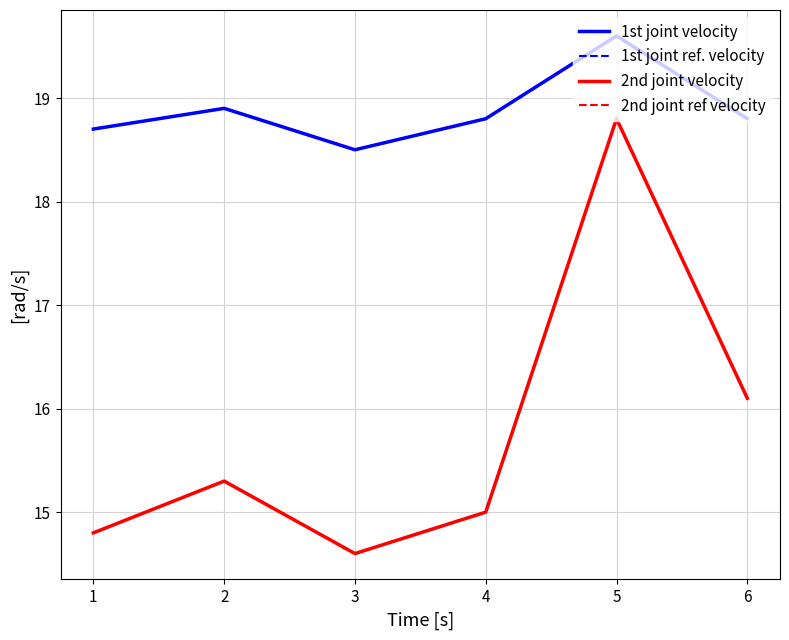

What is the sum of all 1st joint ref. velocity values?

113.3